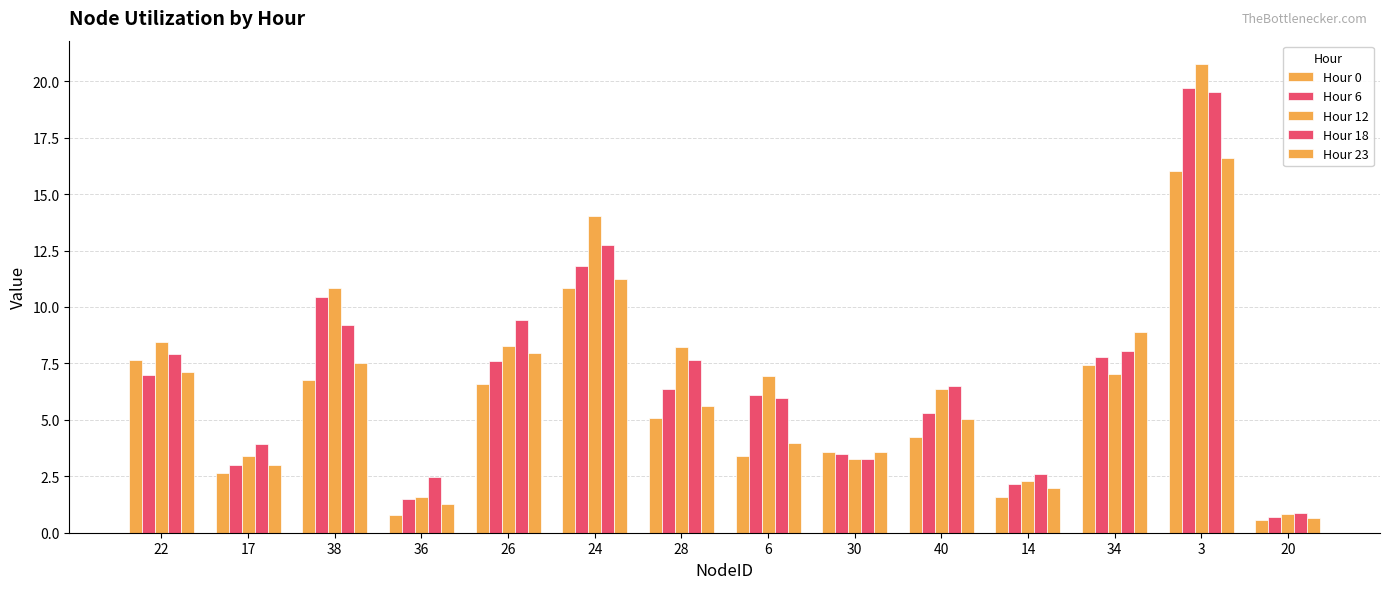

The Hour 23 series shows 1.5 at 30. True or false?

False